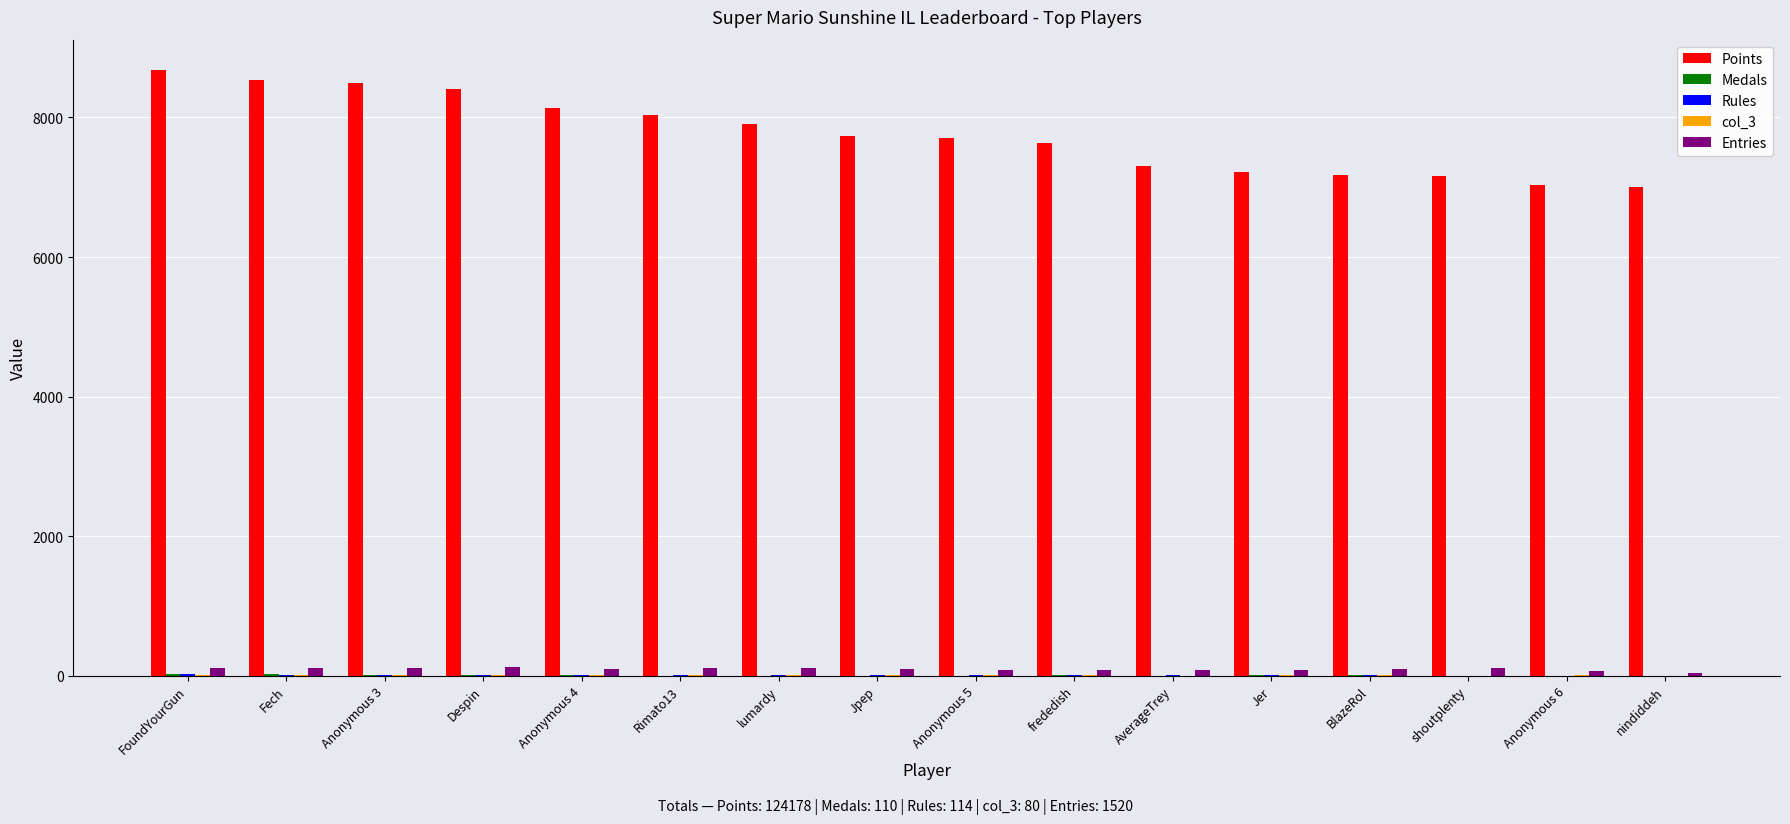

The Points series shows 12438 at nindiddeh. True or false?

False